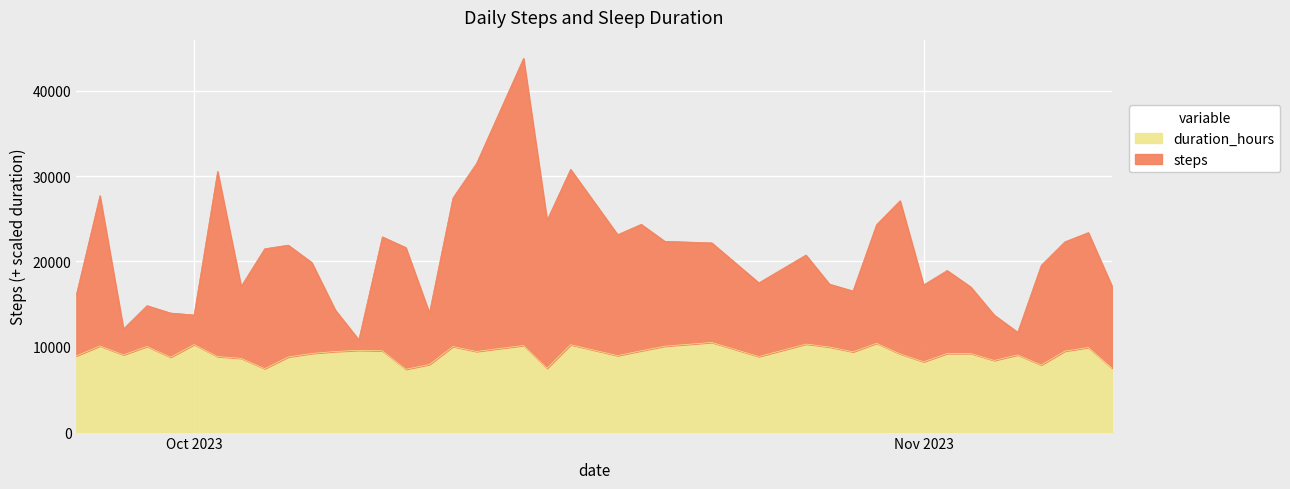

What is the label of the 10th point from the right?

2023-10-31